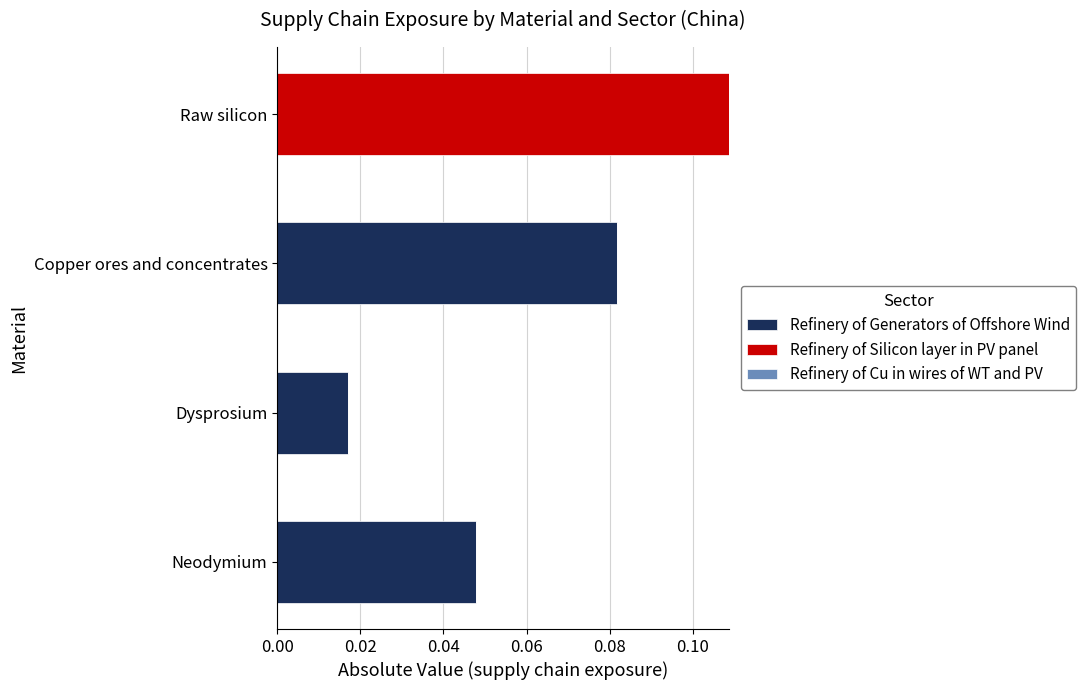

Count the number of data series in this chart.

2